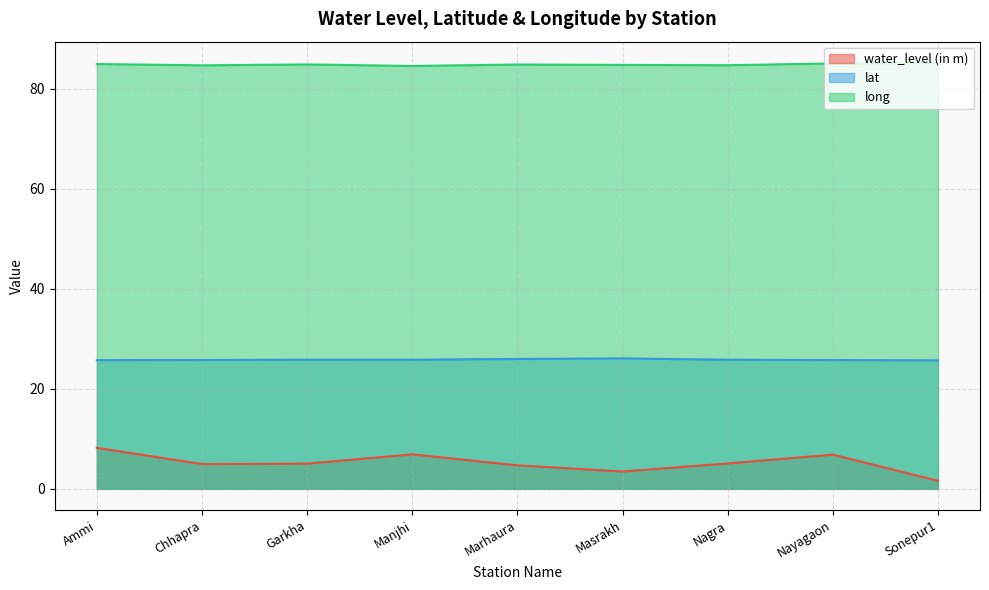

What is the difference between the maximum and second lowest values in the lat series?

0.3